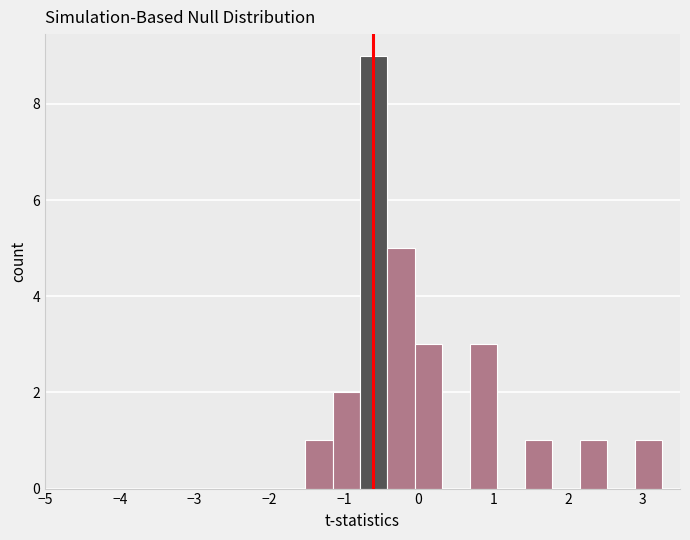

Around what value on the x-axis is the tallest bar? Give the approximate position of its centre, as read against the axis.

-0.6